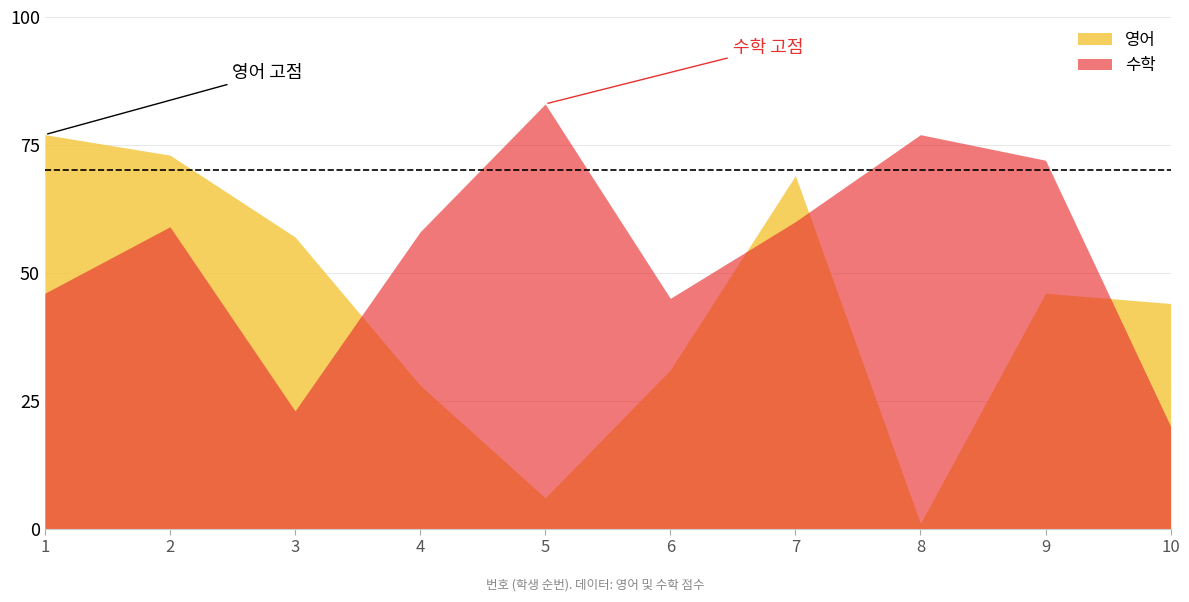

What is the spread (max minus min) of values at 10?

24